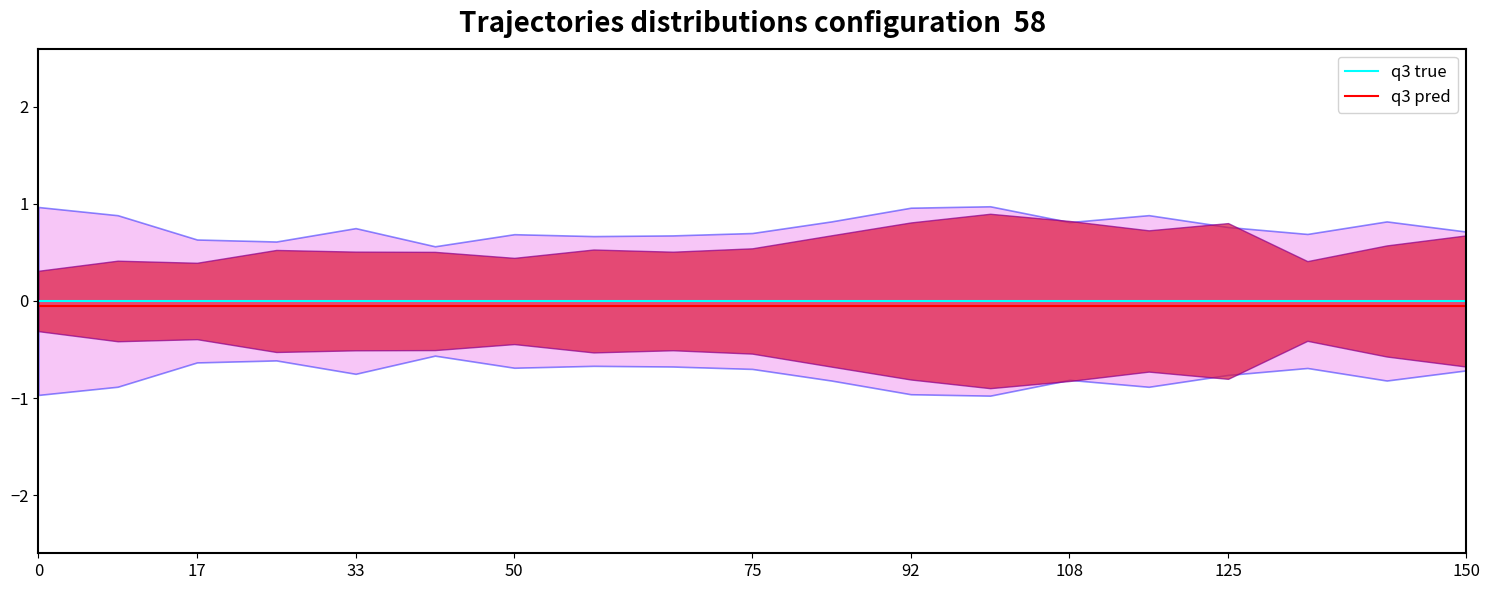

Does the chart have visible grid lines?

No